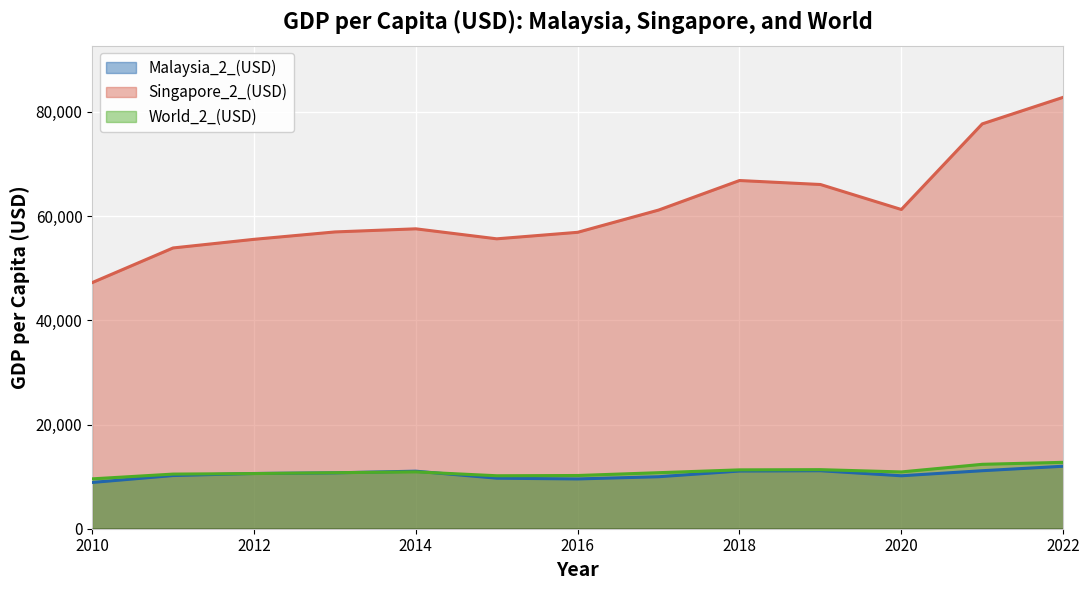

Count the number of categories in the chart.

13